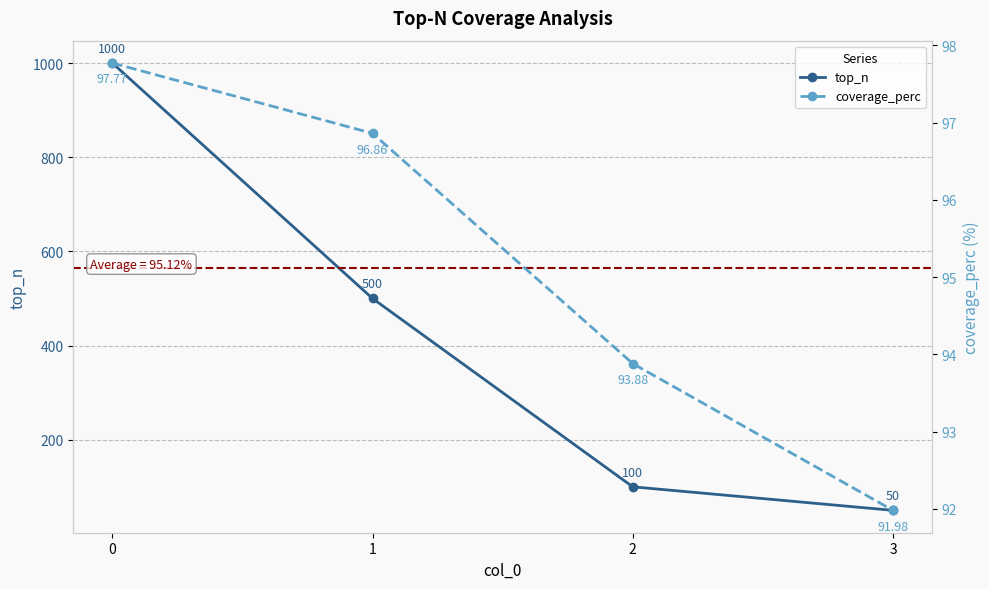

Reading right to left, list all the values displayed in this chart.

top_n: 3=50.0	2=100.0	1=500.0	0=1000.0
coverage_perc: 3=92.0	2=93.9	1=96.9	0=97.8